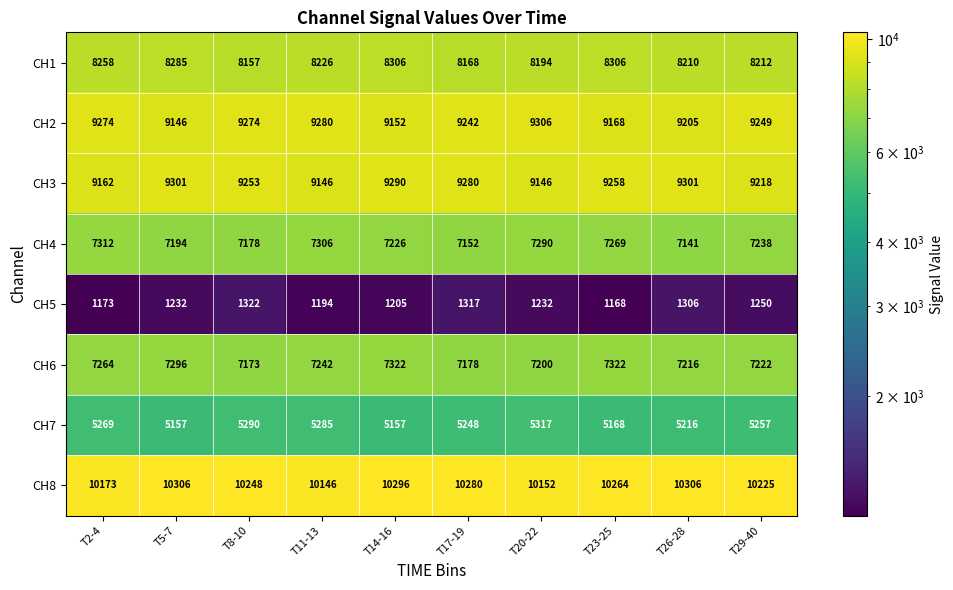

Between T23-25 and T26-28, which series saw the biggest shift?

CH5